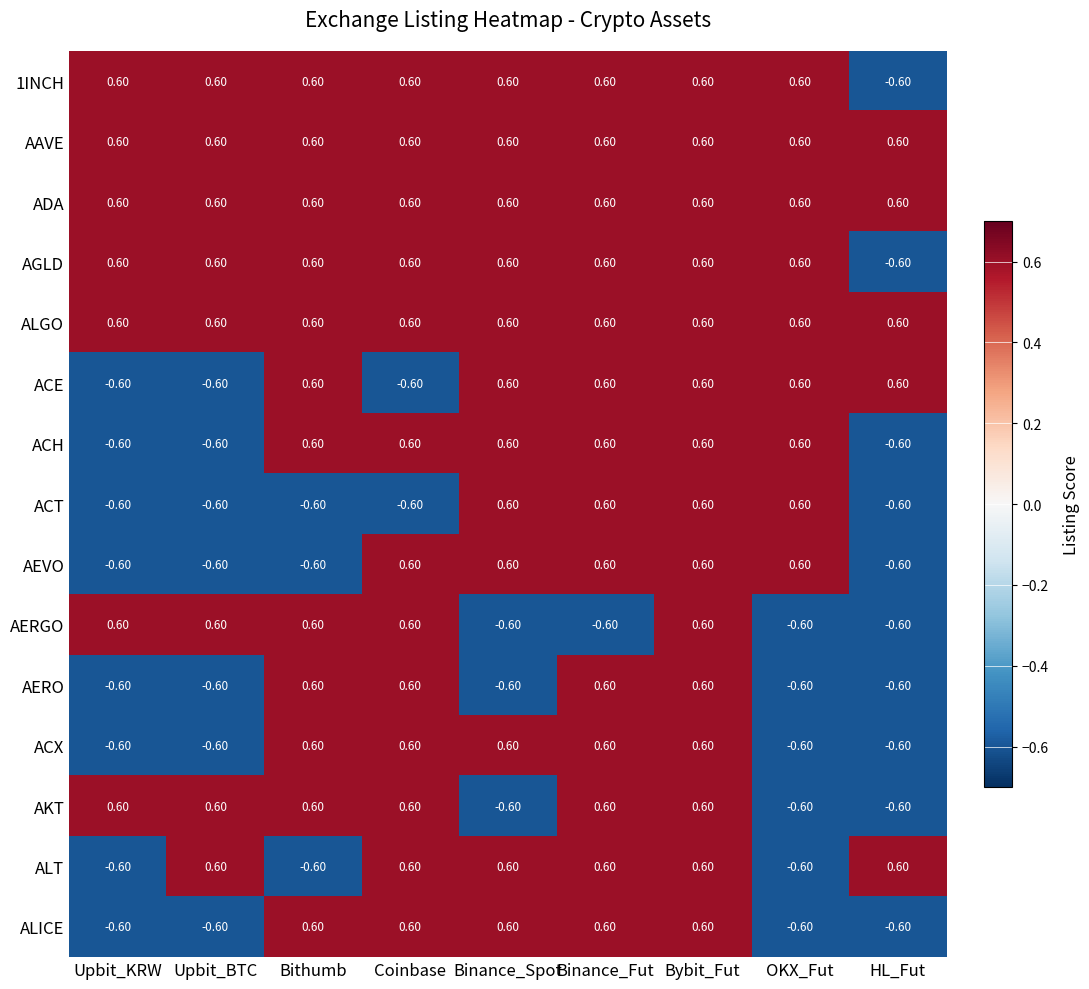

At how many categories does at least one series exceed 0?

9